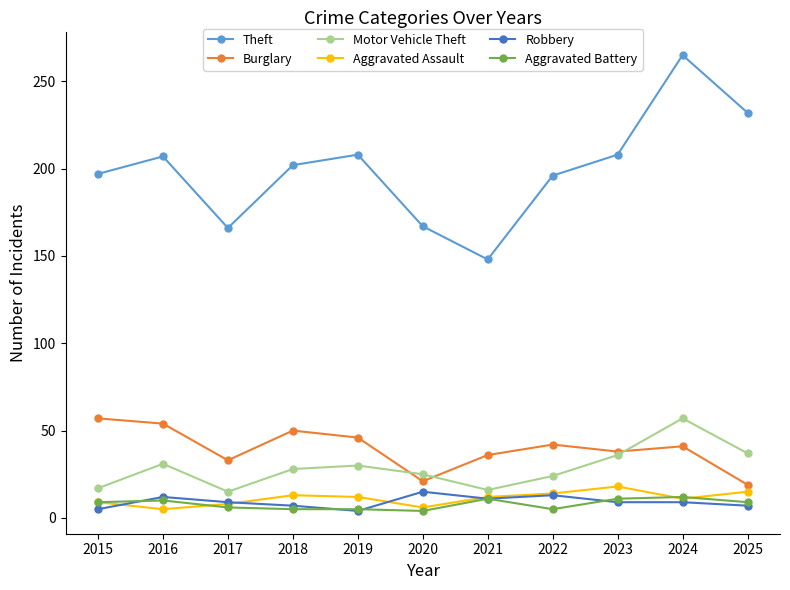

The Motor Vehicle Theft series shows 27 at 2015. True or false?

False